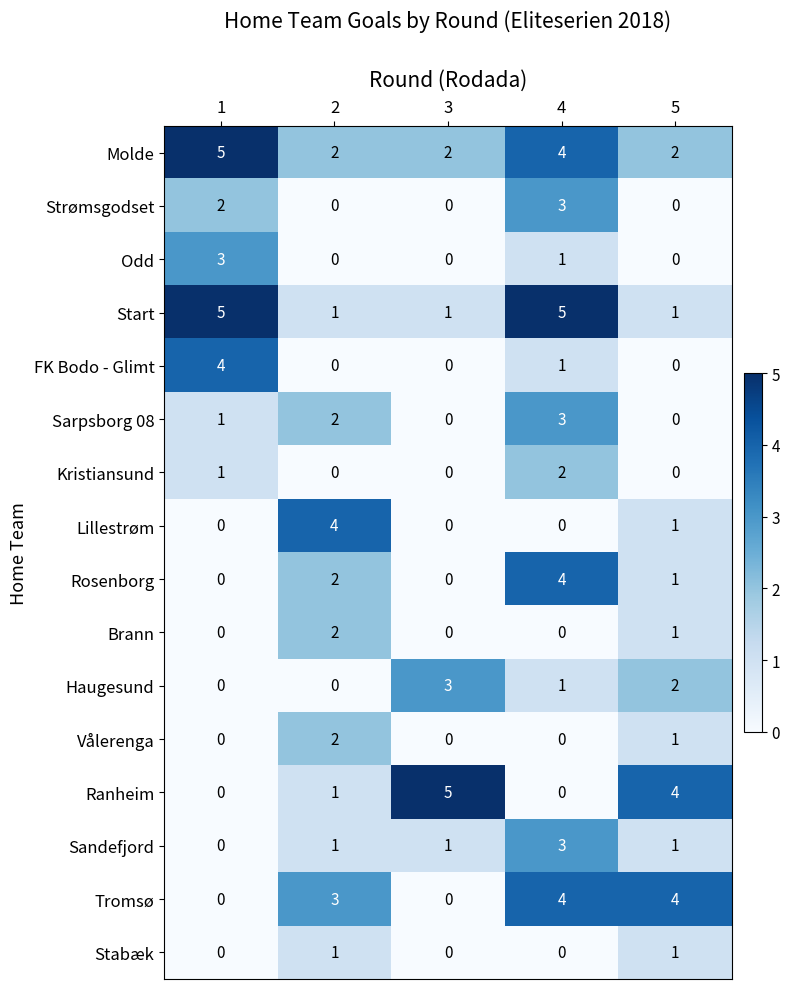

The value of Sandefjord at 2 is 2. True or false?

False